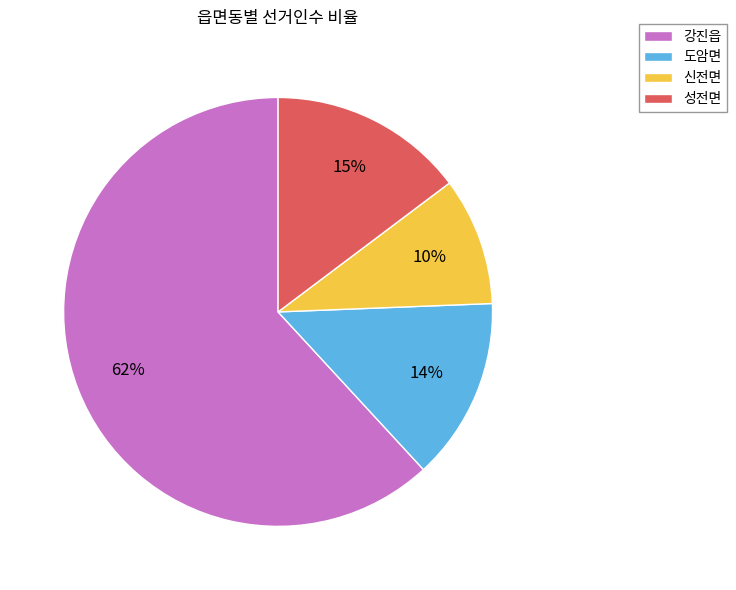

What is the smallest slice in the pie chart?

신전면